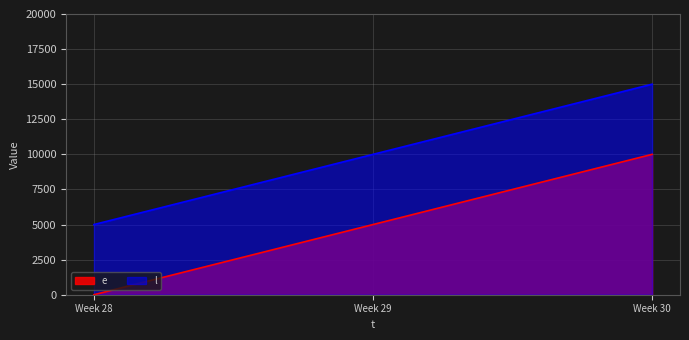

List the series in order of their peak value, lowest first.

e, l